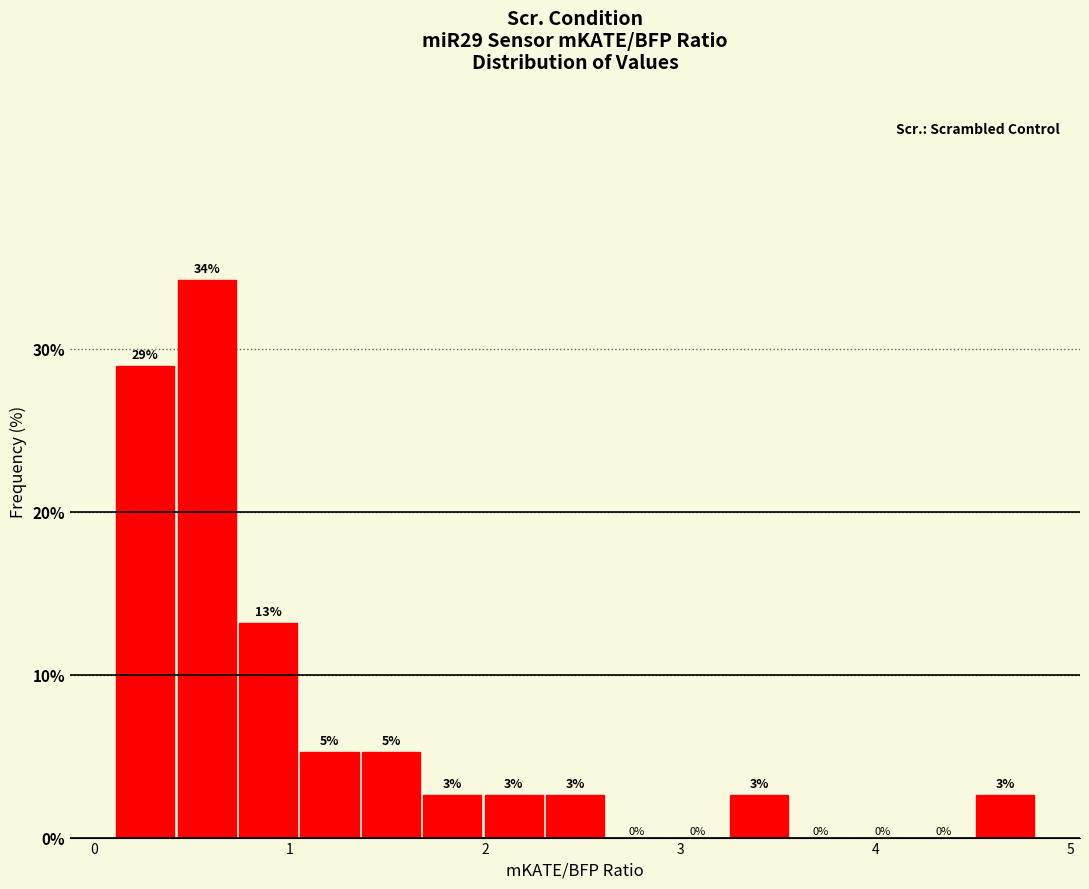

Read against the x-axis, roughly where is the centre of the tallest bar?

0.6